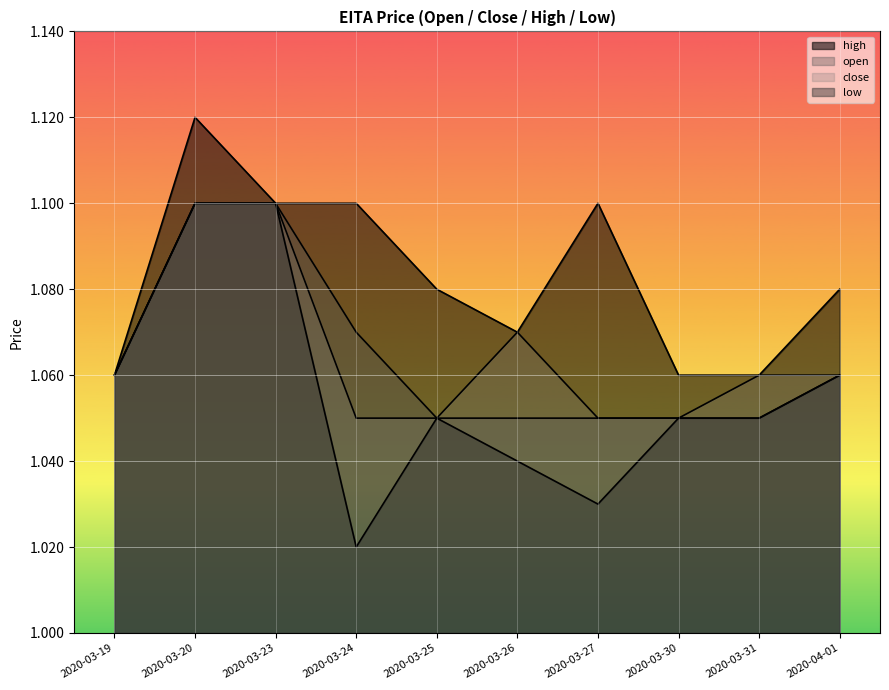

Reading left to right, list all the values displayed in this chart.

open: 1.1	1.1	1.1	1.1	1.1	1.1	1.1	1.1	1.1	1.1
close: 1.1	1.1	1.1	1.1	1.1	1.1	1.1	1.1	1.1	1.1
high: 1.1	1.1	1.1	1.1	1.1	1.1	1.1	1.1	1.1	1.1
low: 1.1	1.1	1.1	1.0	1.1	1.0	1.0	1.1	1.1	1.1